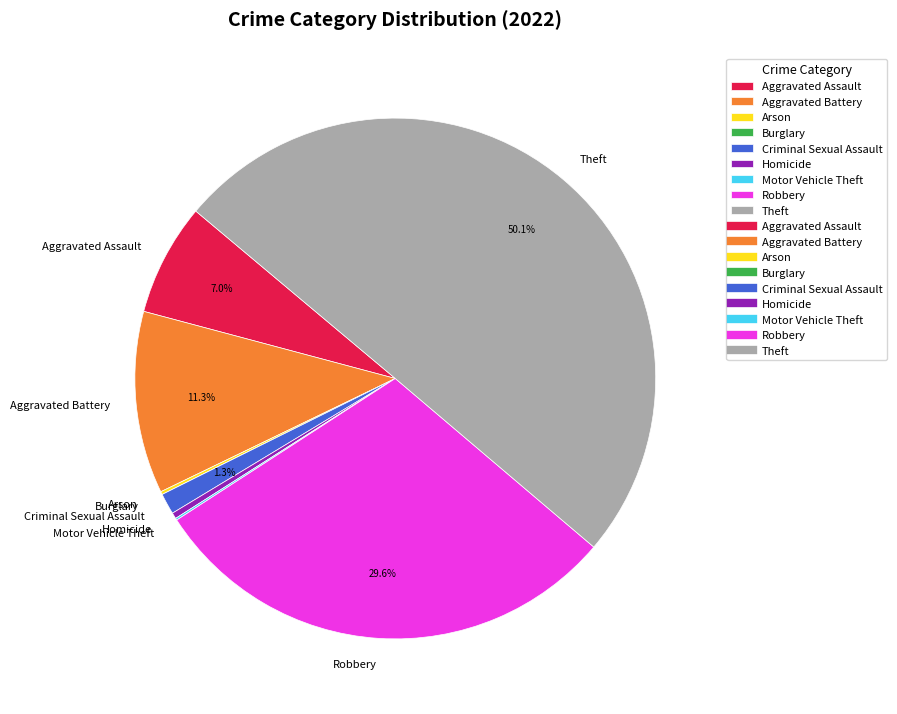

Between Aggravated Assault and Homicide, which is larger?

Aggravated Assault